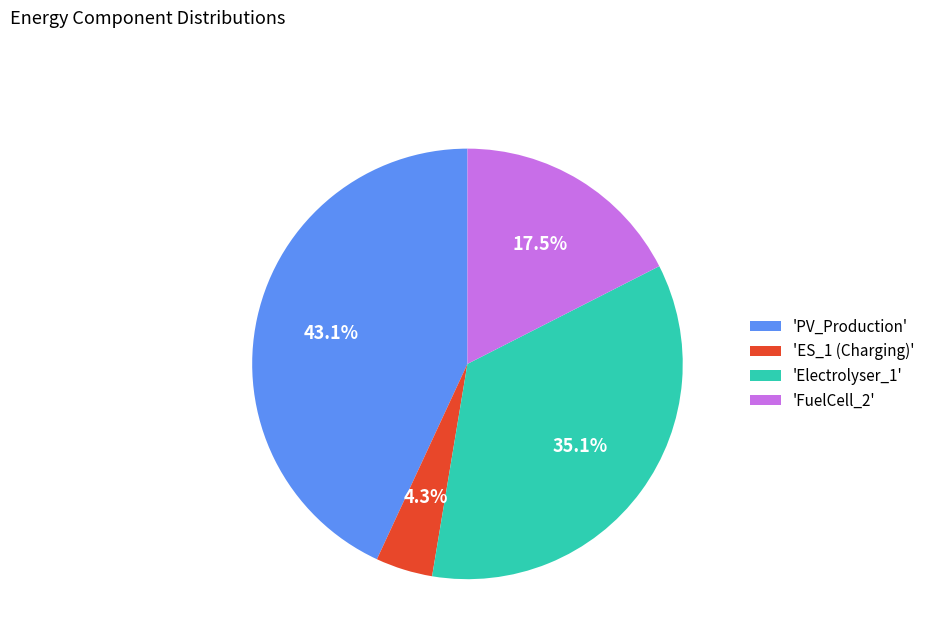

Rank the categories by value from highest to lowest.

'PV_Production', 'Electrolyser_1', 'FuelCell_2', 'ES_1 (Charging)'